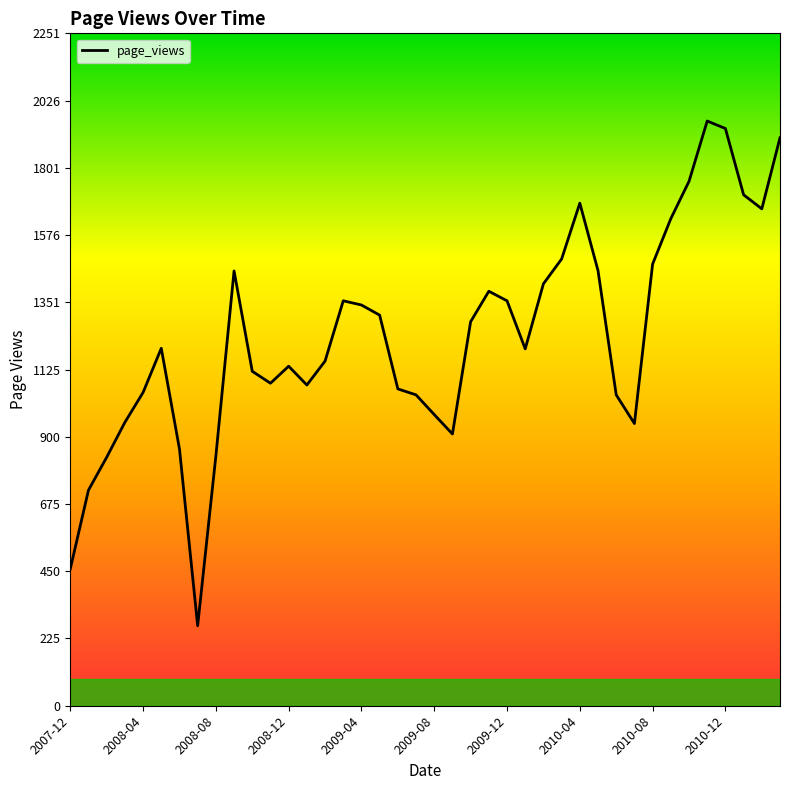

What is the maximum value shown in the chart?

1958